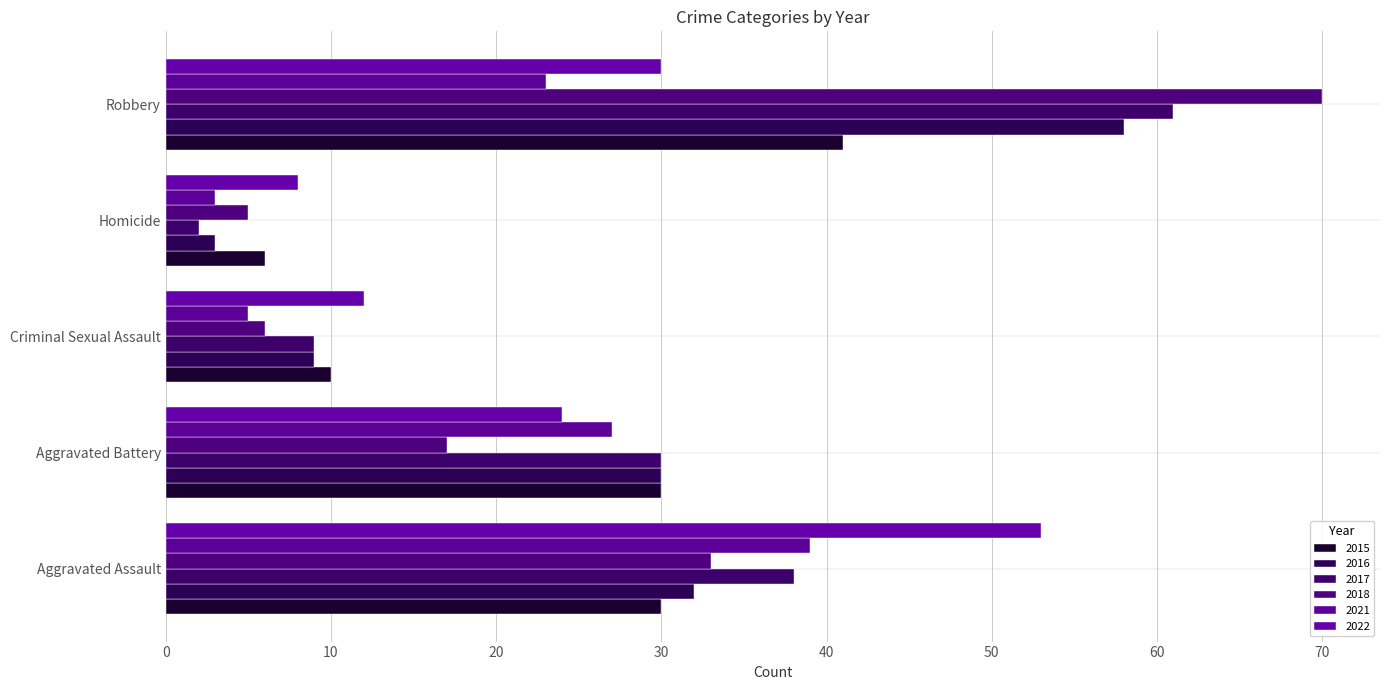

Is the value of 2021 at Aggravated Battery greater than the value of 2017 at Homicide?

Yes